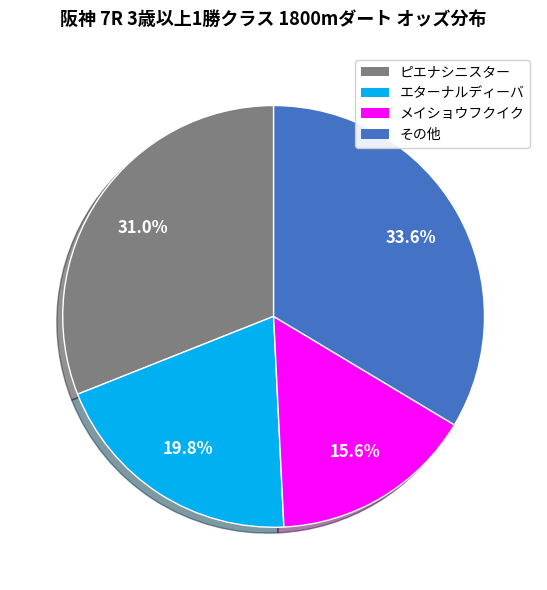

Does any single category account for the majority?

No